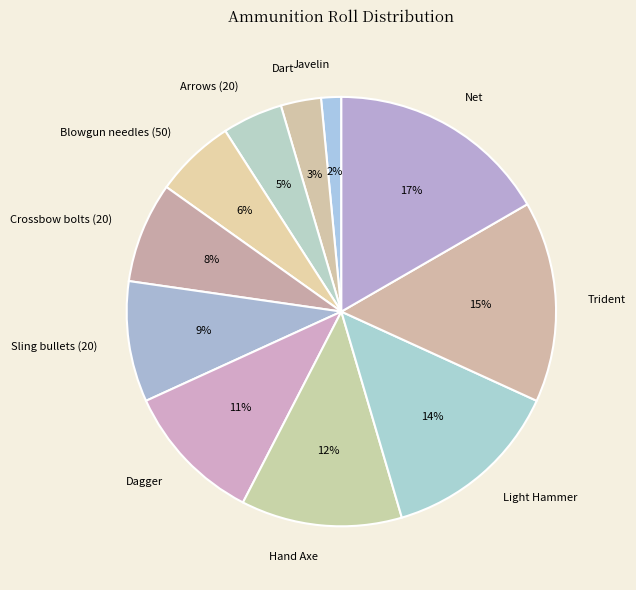

What percentage is the Dart slice, to the nearest percent?

3%